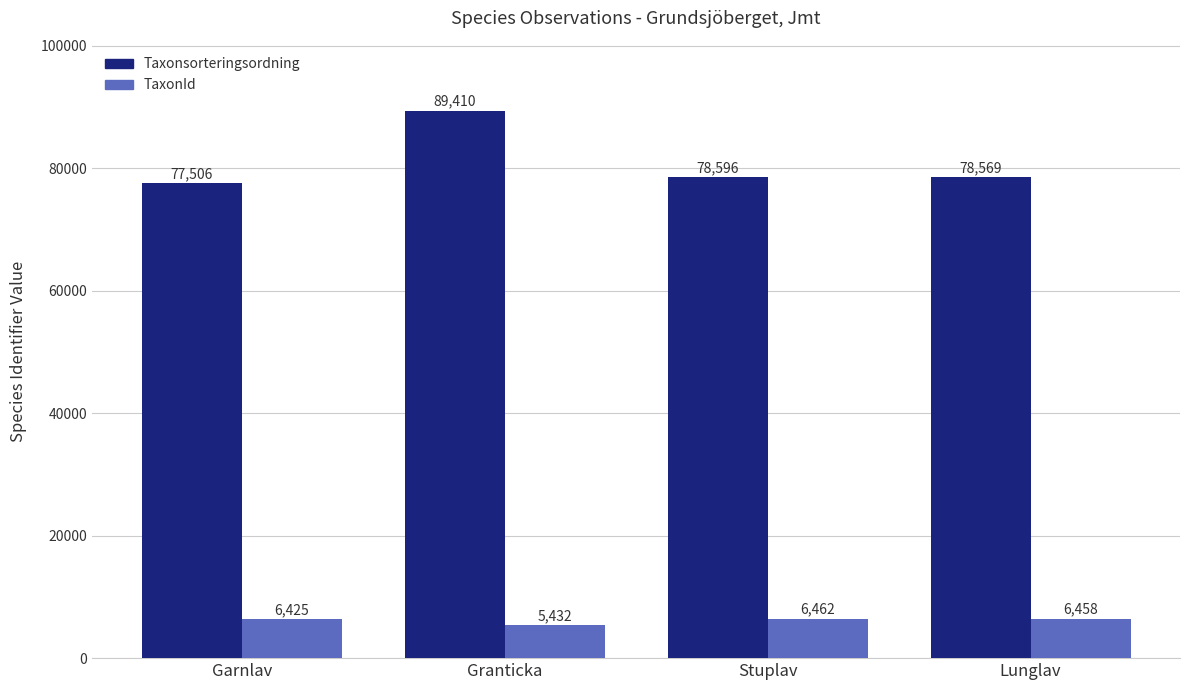

What is the average value of the TaxonId series?

6194